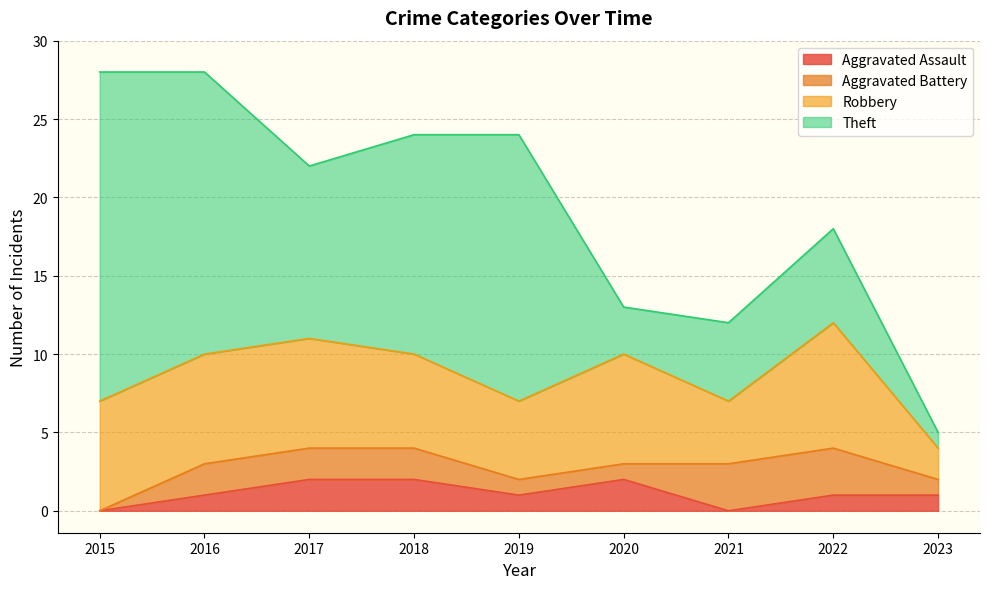

Between 2016 and 2018, which is larger?

2018